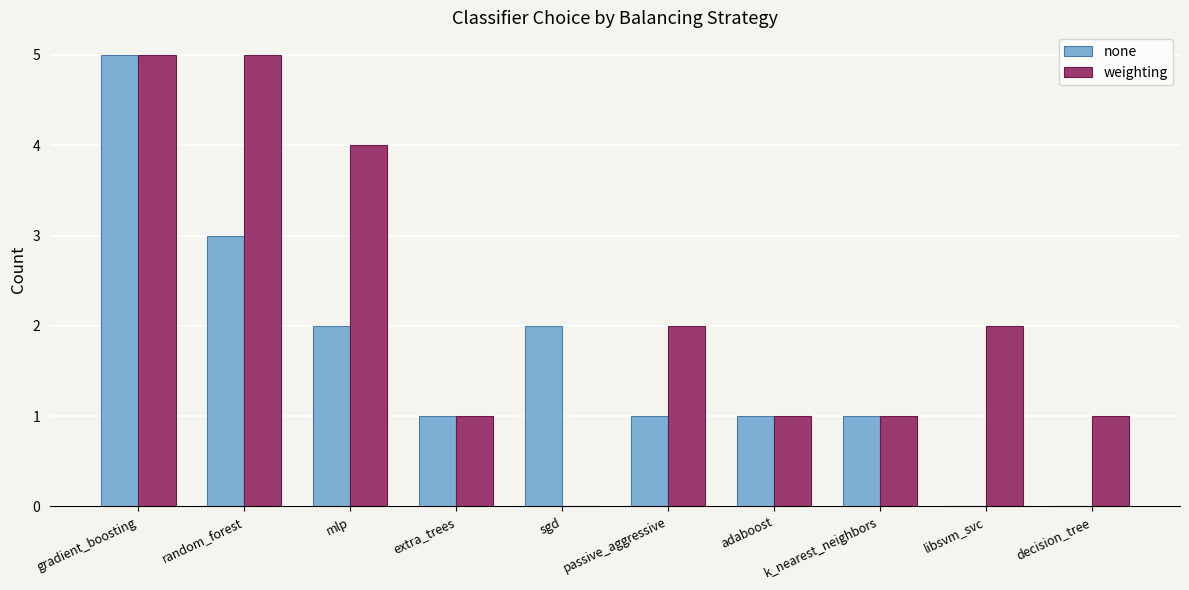

What value does the weighting series have at random_forest?

5